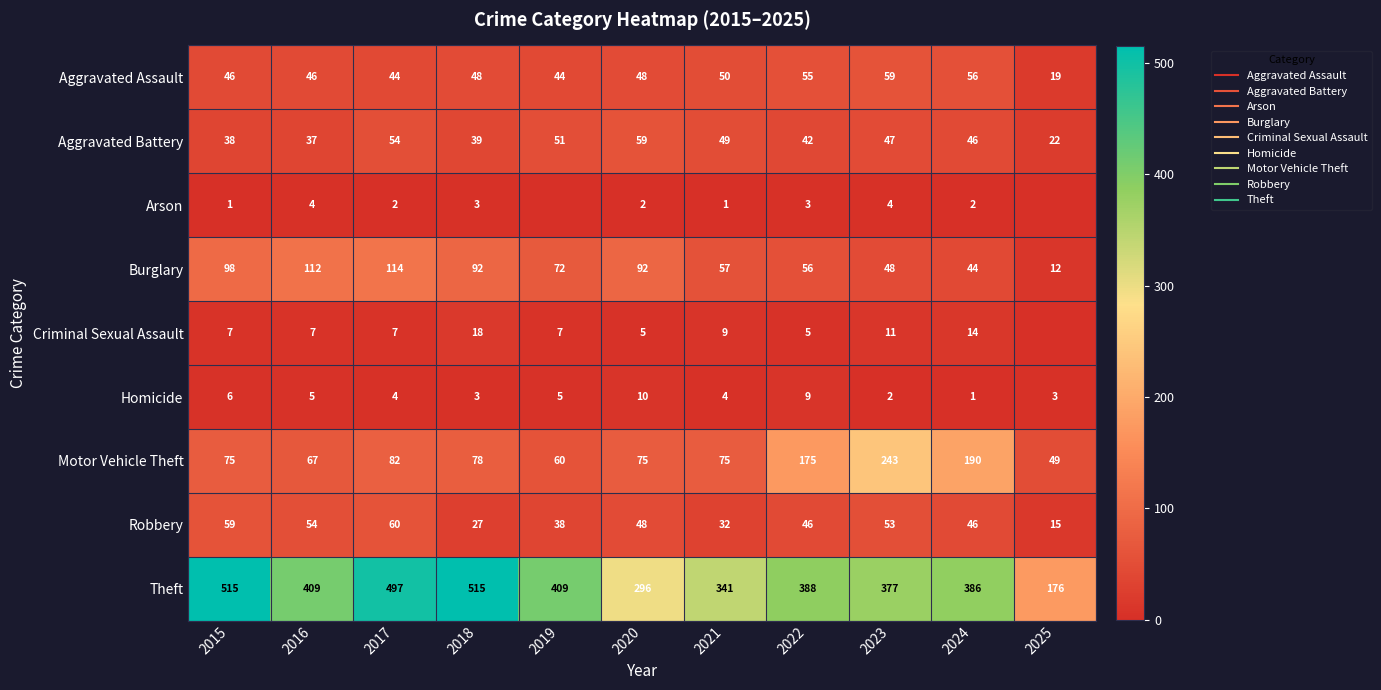

Which has a higher value, 2023 or 2024?

2023